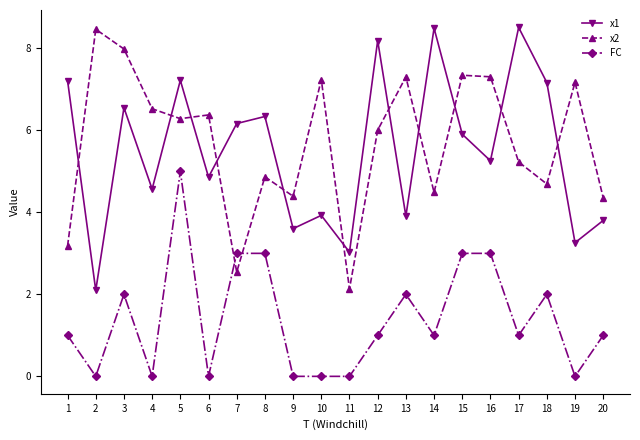

How many categories are shown in the chart?

20